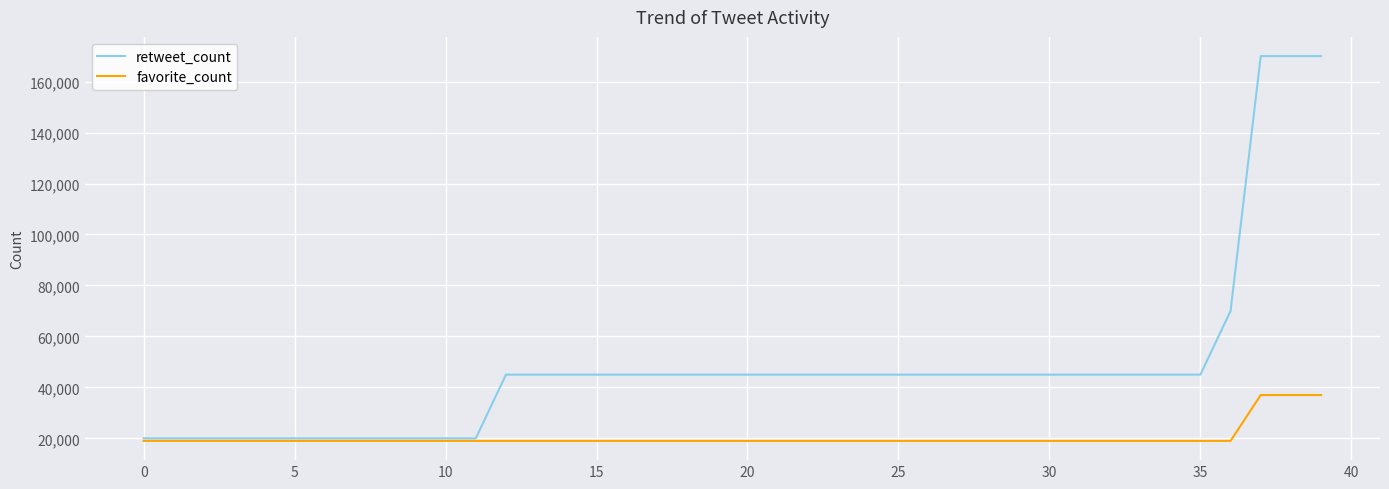

Reading left to right, extract all data points from this chart.

retweet_count: 20000	20000	20000	20000	20000	20000	20000	20000	20000	20000	20000	20000	45000	45000	45000	45000	45000	45000	45000	45000	45000	45000	45000	45000	45000	45000	45000	45000	45000	45000	45000	45000	45000	45000	45000	45000	70000	170000	170000	170000
favorite_count: 19000	19000	19000	19000	19000	19000	19000	19000	19000	19000	19000	19000	19000	19000	19000	19000	19000	19000	19000	19000	19000	19000	19000	19000	19000	19000	19000	19000	19000	19000	19000	19000	19000	19000	19000	19000	19000	37000	37000	37000